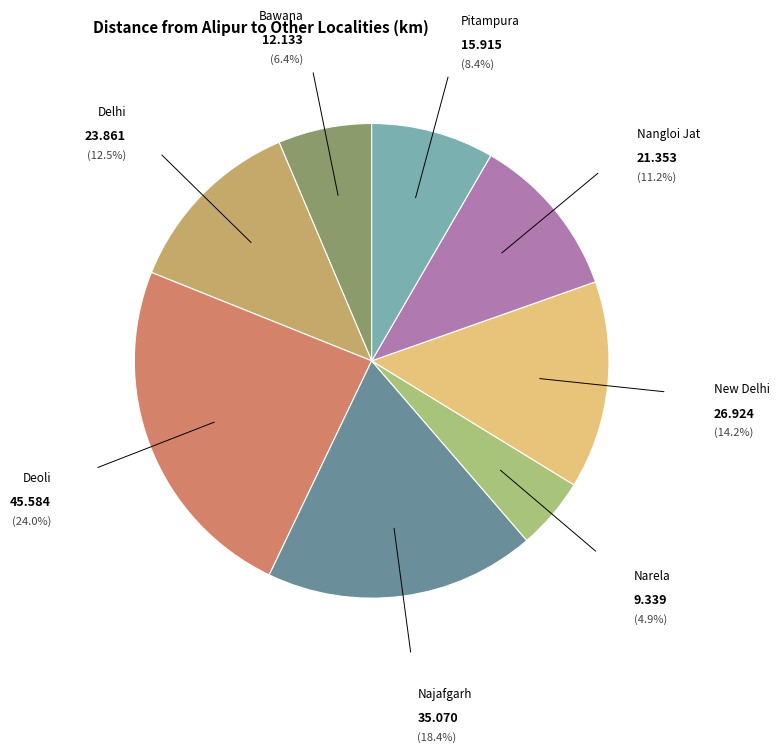

Is there any slice that represents more than half of the pie?

No